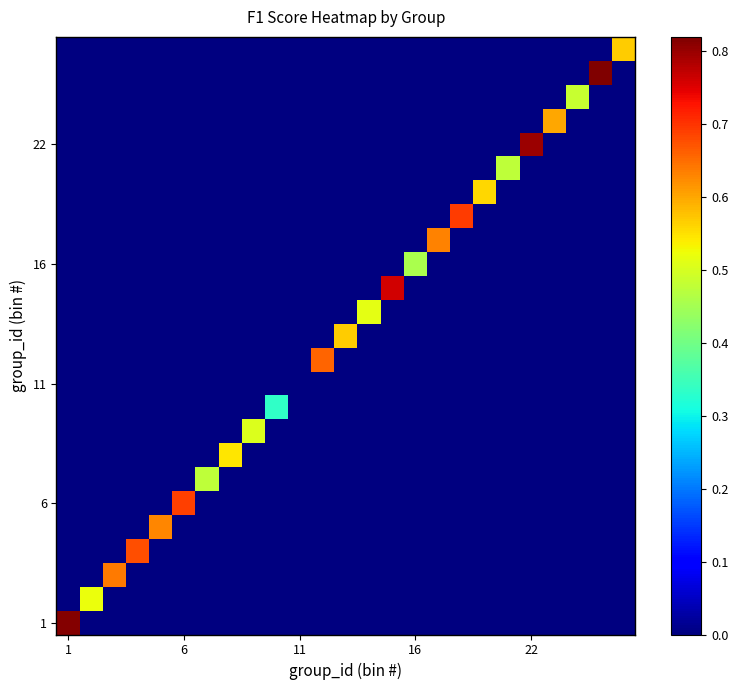

What is the maximum value shown in the chart?

0.8